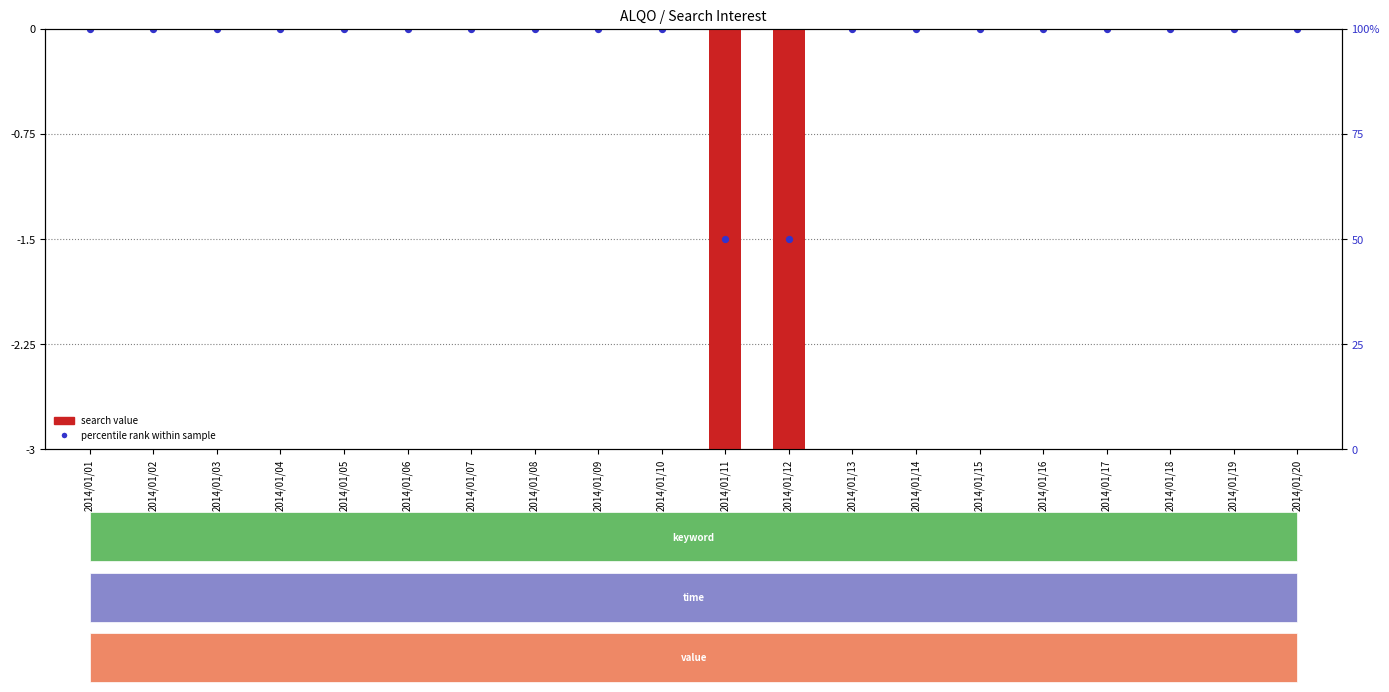

Which series has the largest Y range (max minus min)?

search value